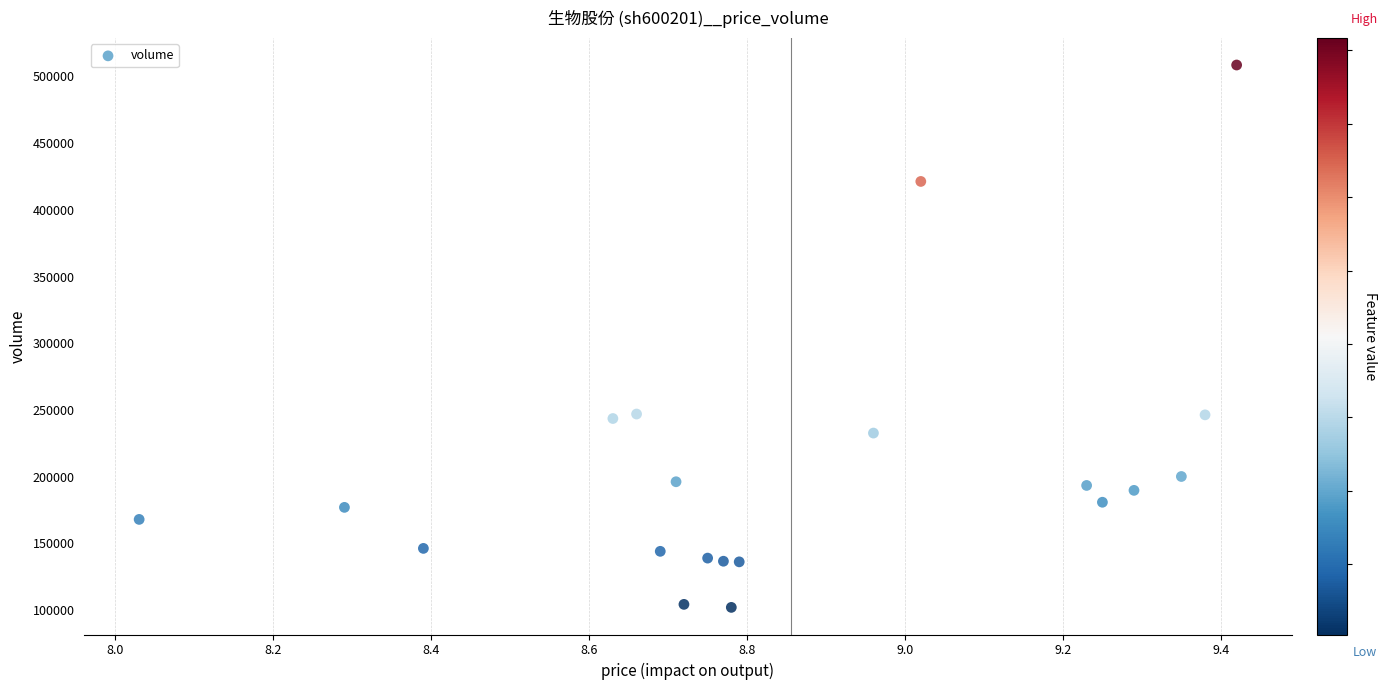

What is the range of Y values (max minus min)?

406486